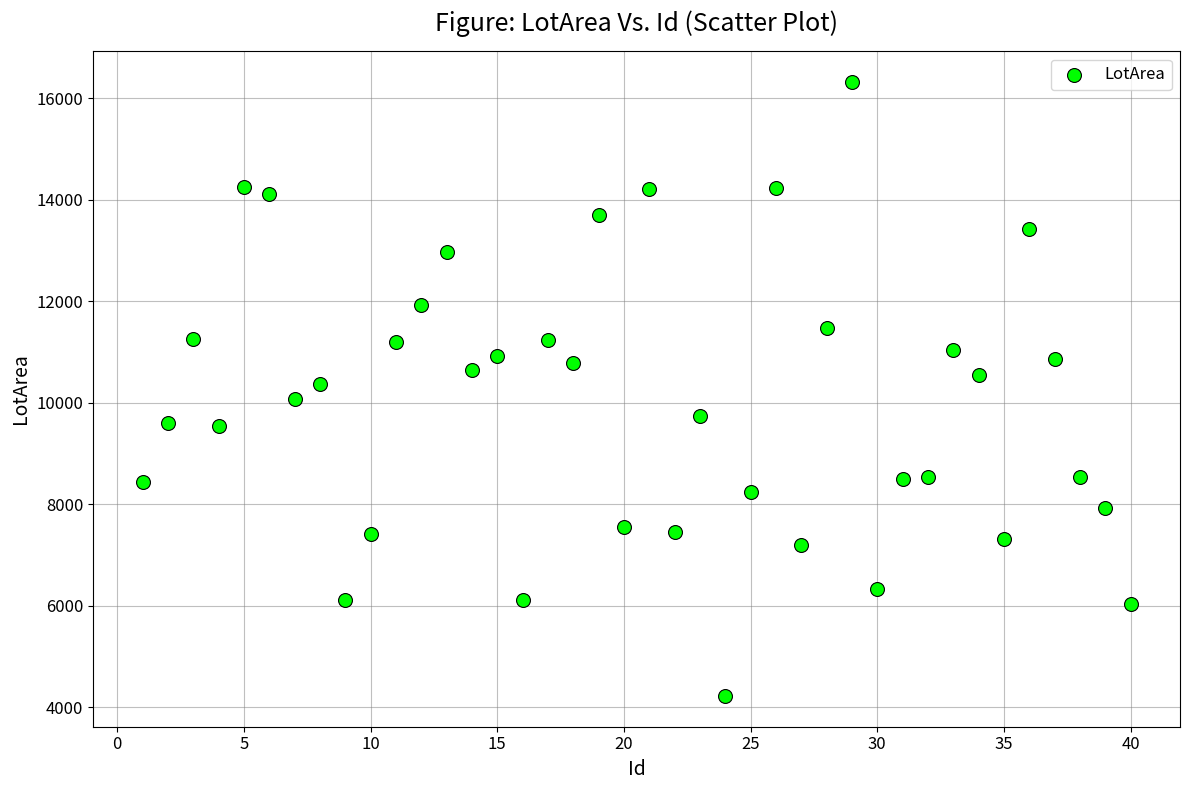

What is the range of X values (max minus min)?

39